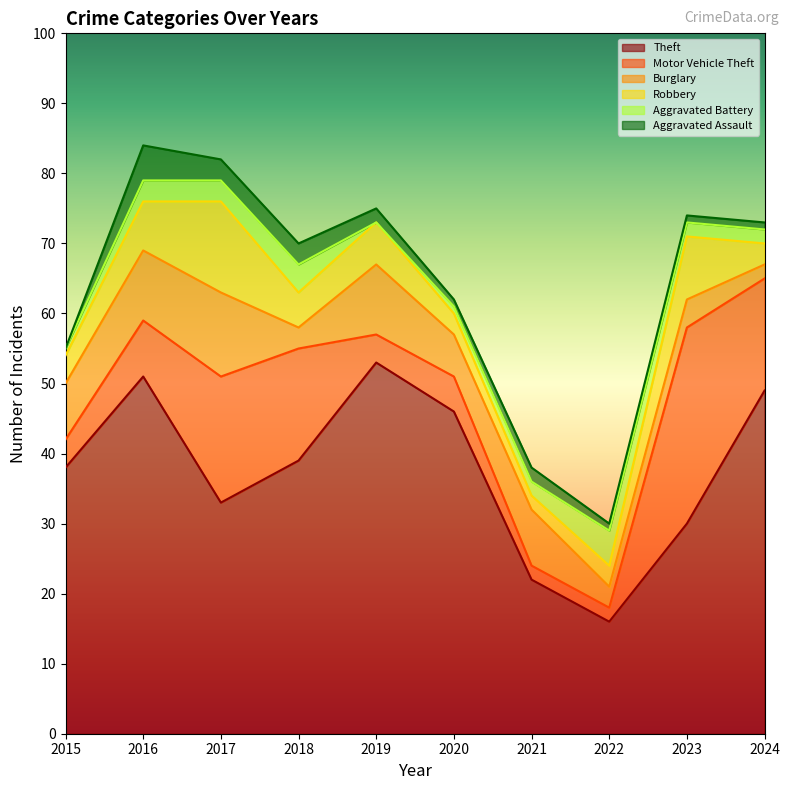

What is the value of the Burglary point at the 9th from the left?

4